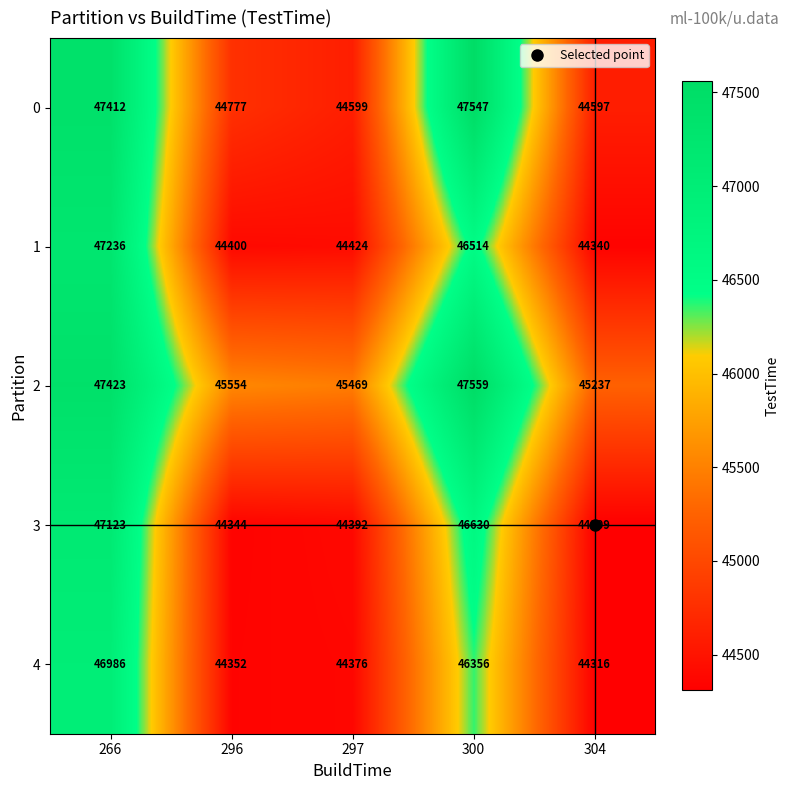

What is the sum of all 3 values?

226798